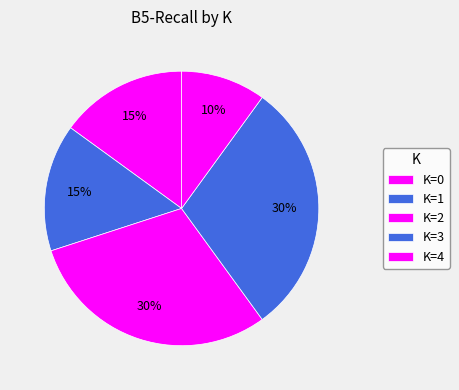

To the nearest percent, what is the average slice percentage?

20%